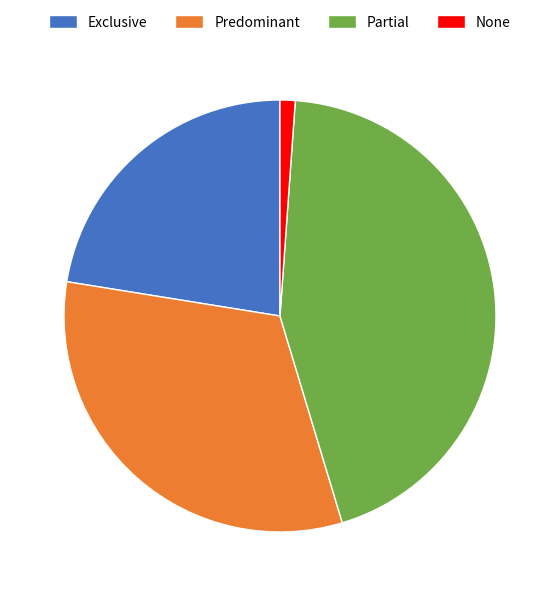

Between Partial and None, which is larger?

Partial